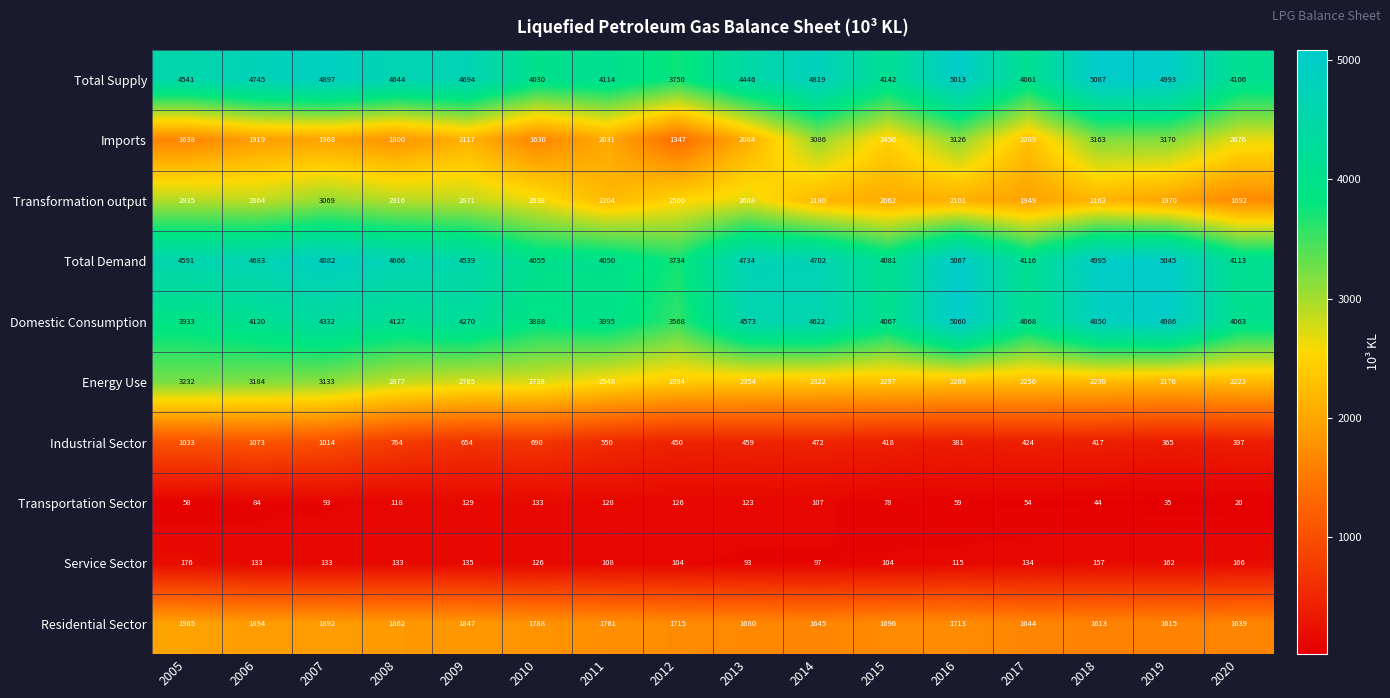

At which label is Transportation Sector closest to 76?

2015